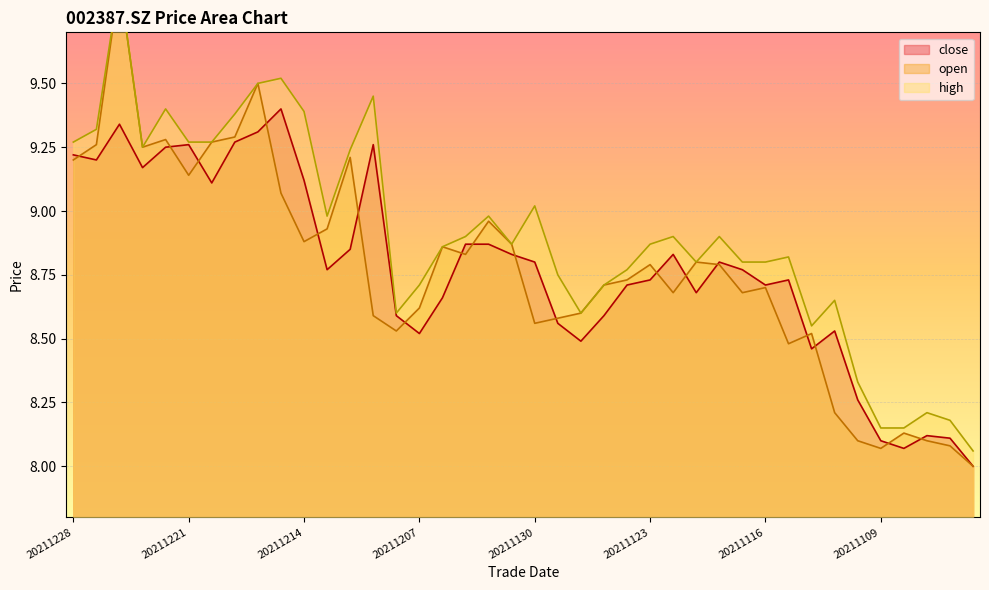

What is the difference between the maximum and second lowest values in the high series?

1.8